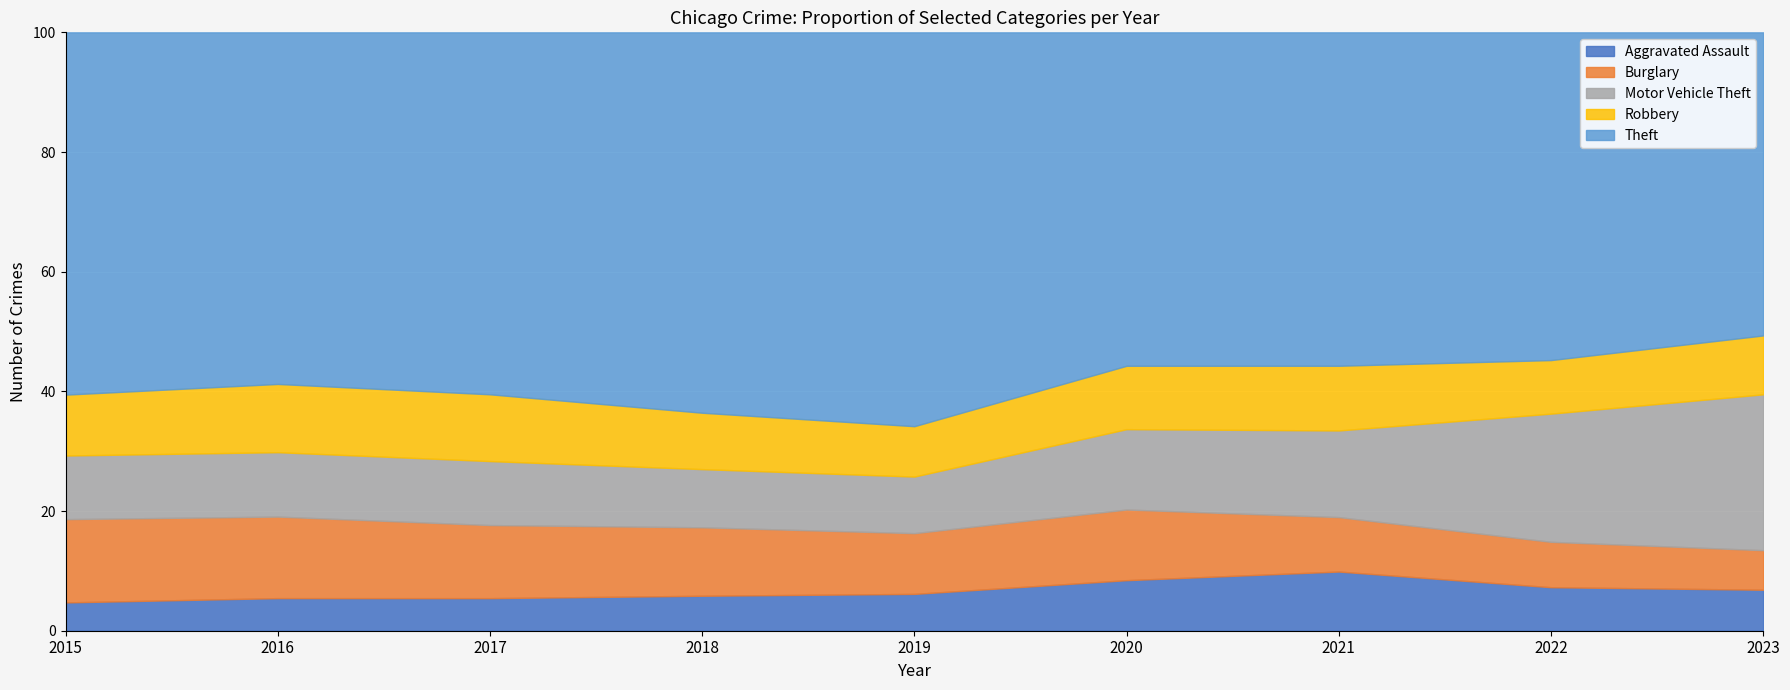

Reading right to left, transcribe all the data shown in this chart.

Aggravated Assault: 7351	7281	7242	6263	5841	6001	5793	5712	4480
Burglary: 7096	7595	6662	8758	9638	11747	13001	14289	13184
Motor Vehicle Theft: 27955	21451	10603	9959	8977	9985	11380	11286	10068
Robbery: 10561	8965	7918	7855	7995	9681	11880	11960	9638
Theft: 54373	54850	40807	41326	62492	65287	64386	61621	57350